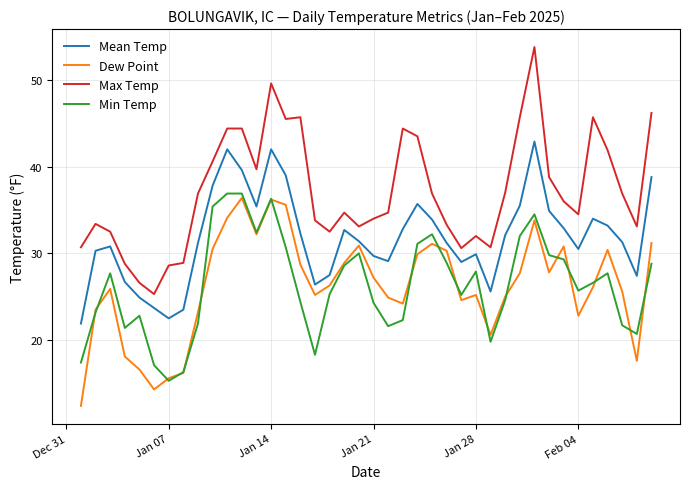

Which series has the largest range (max minus min)?

Max Temp